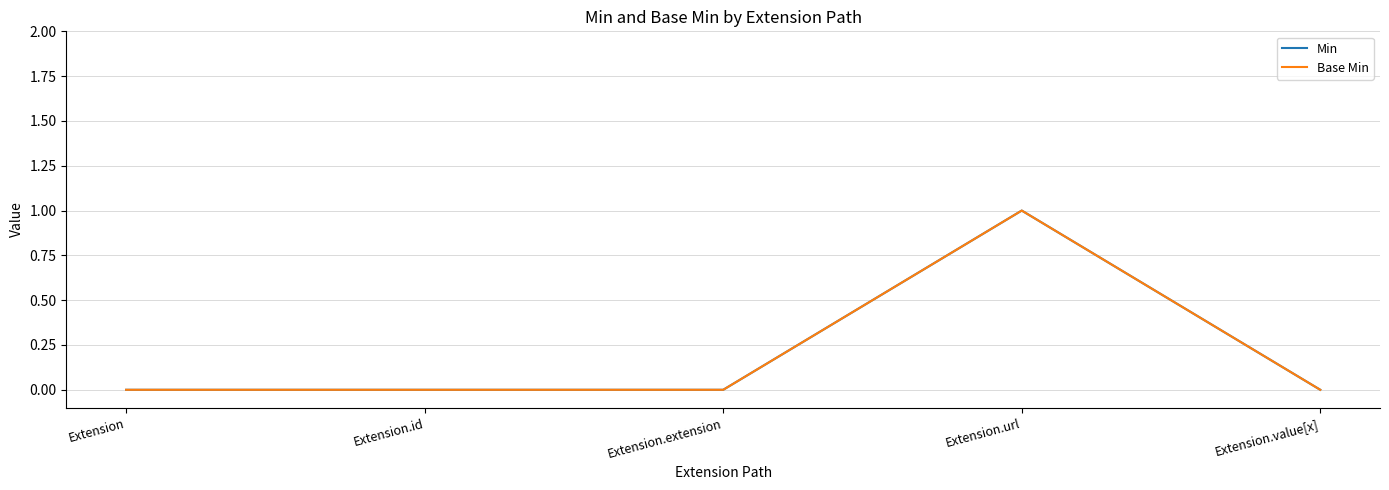

Is this an area chart (filled region under the line)?

No